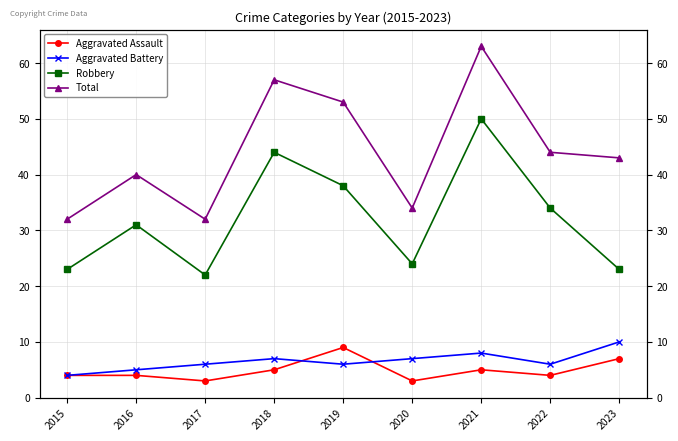

Between 2020 and 2019, which is larger?

2019